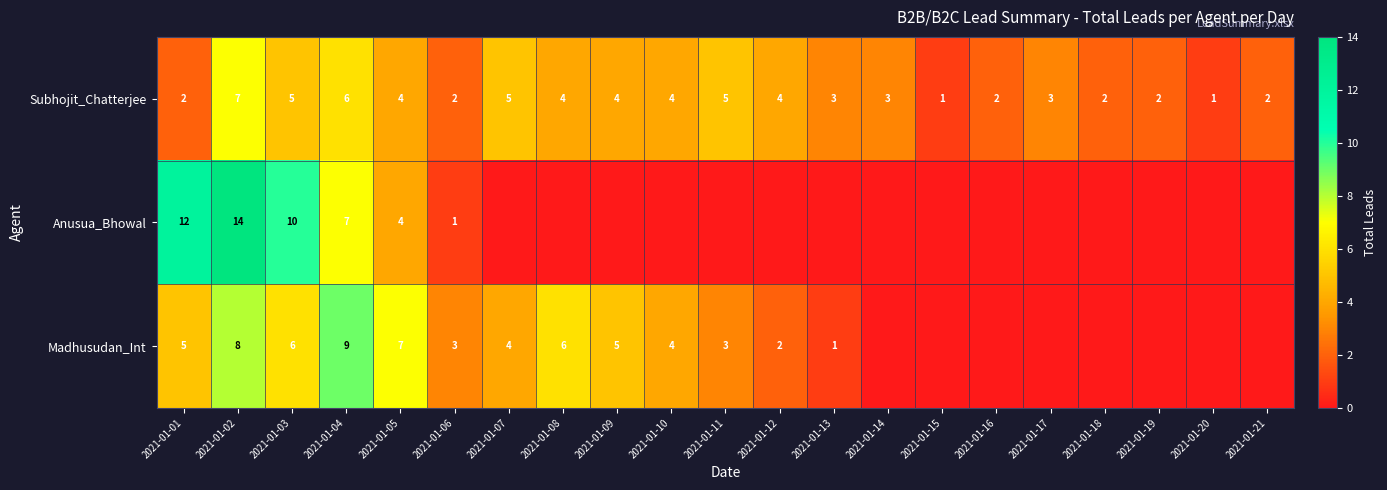

Read the Subhojit_Chatterjee value at 2021-01-02.

7